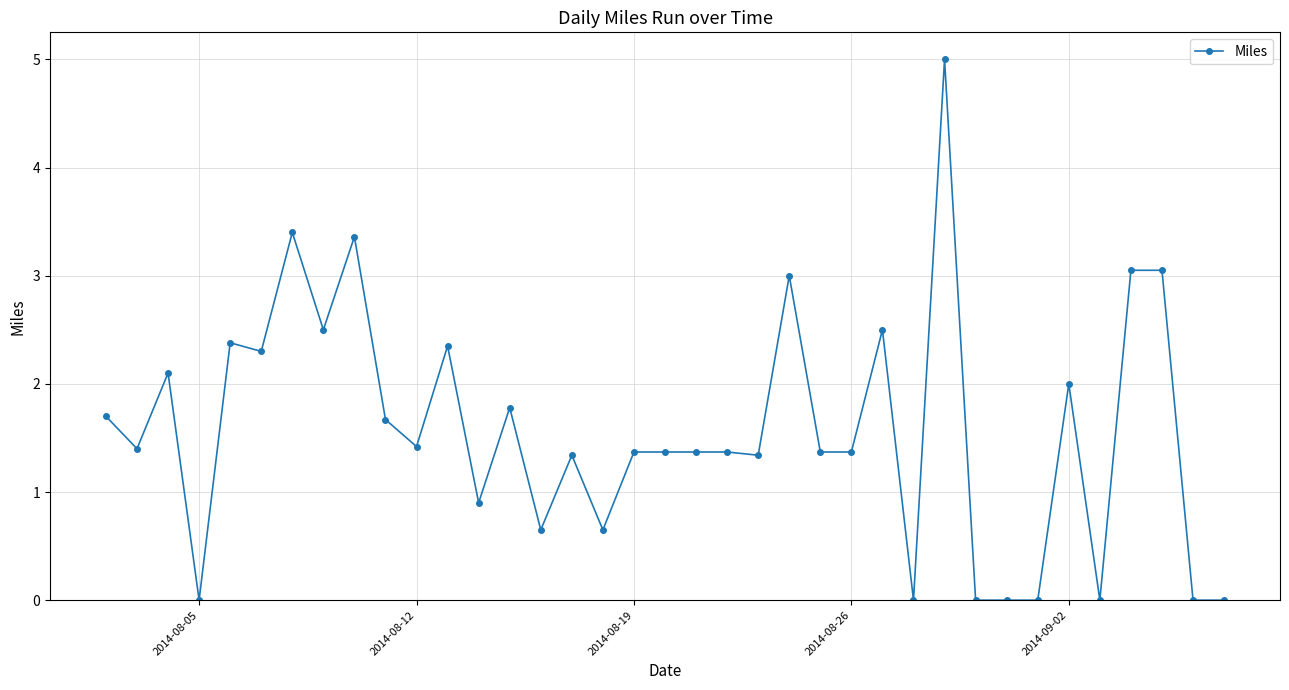

What is the maximum value shown in the chart?

5.0